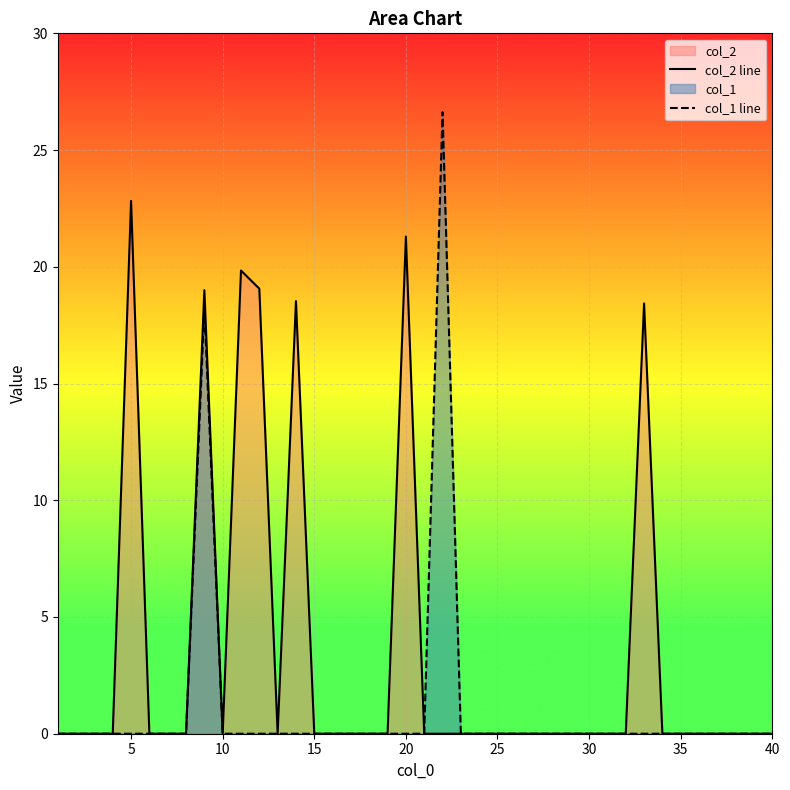

Rank the series by their average value, from lowest to highest.

col_1 line, col_2 line